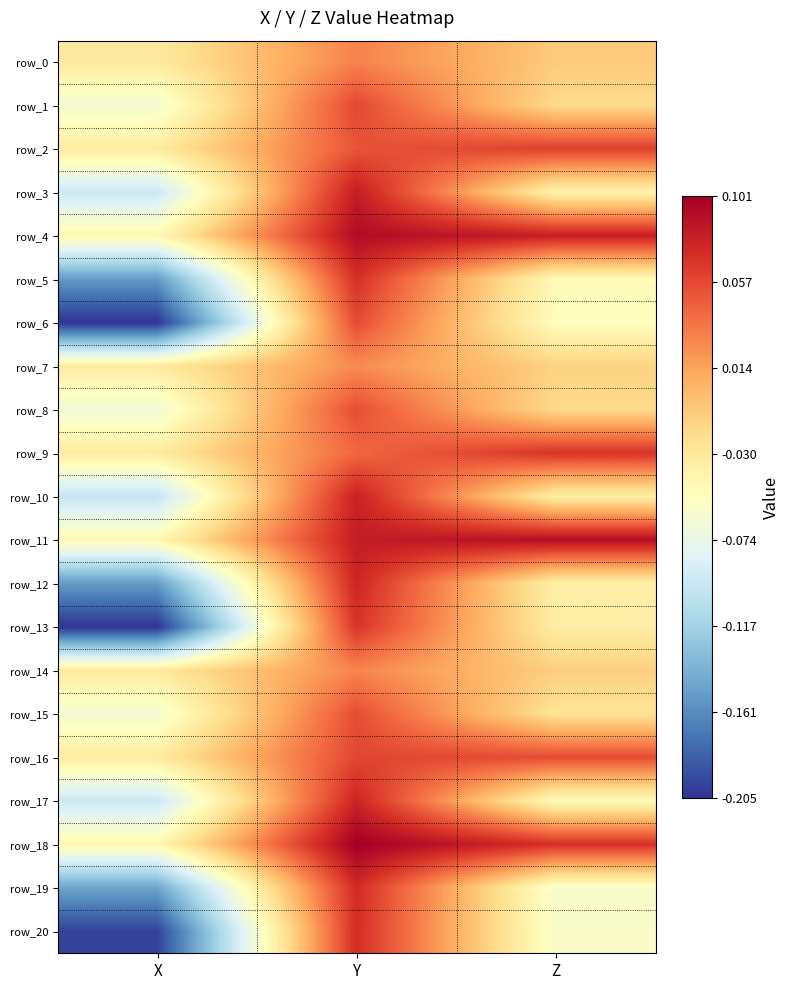

At how many categories does at least one series exceed 0?

2